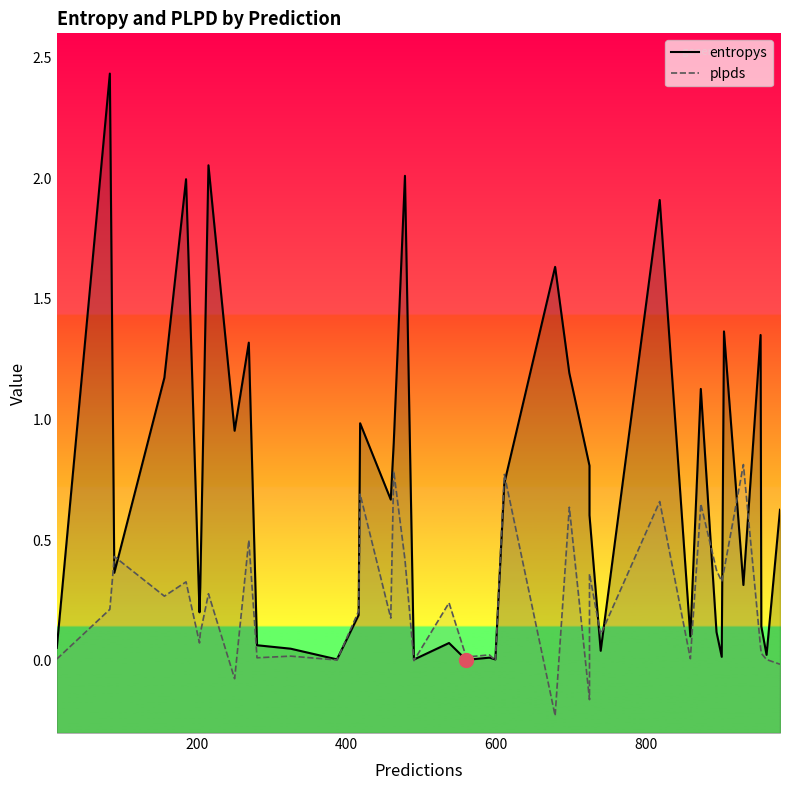

In entropys, how many points are higher than both neighbors (excluding endpoints)?

13